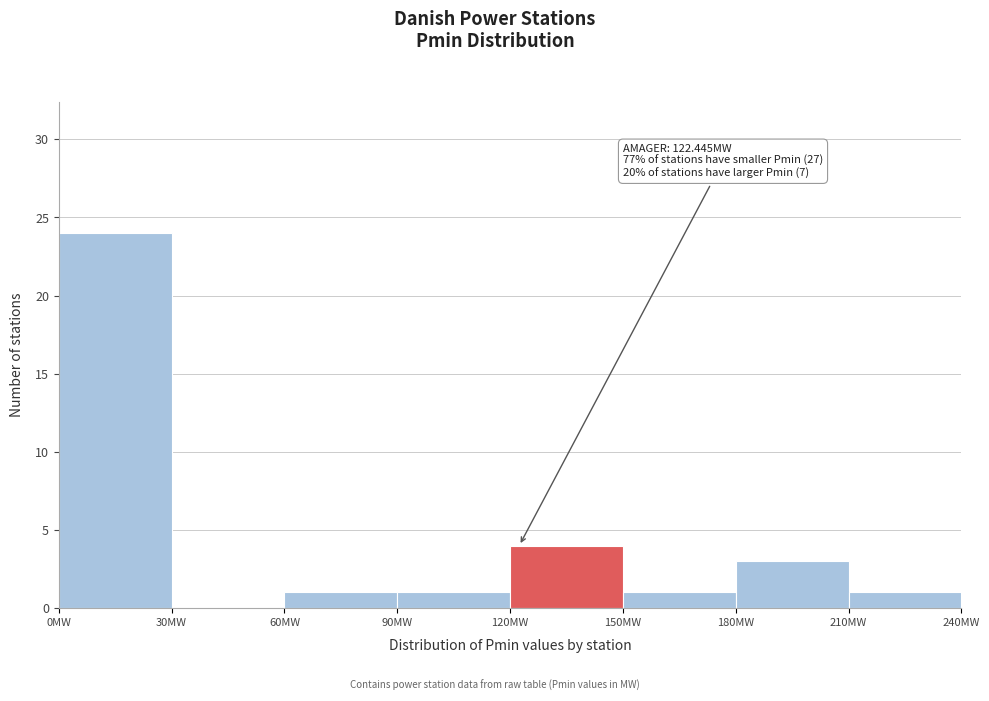

Over which range of the x-axis is the bar tallest?

0 to 30